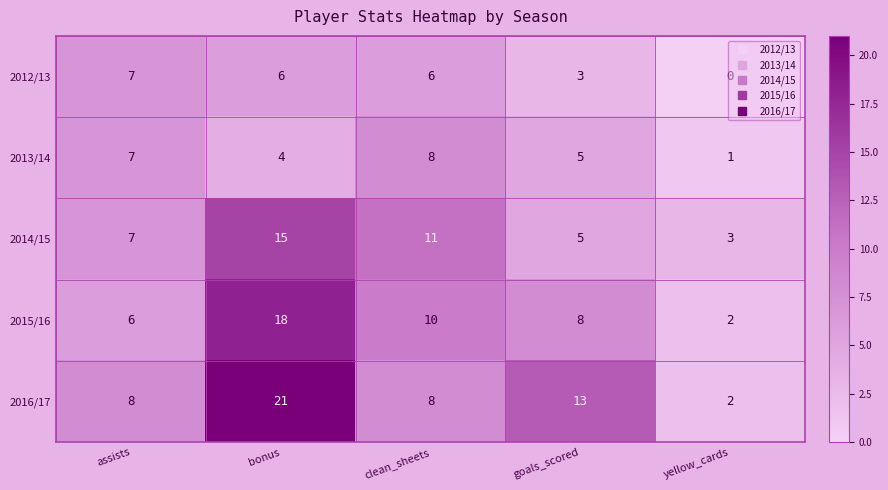

What is the difference between the 2013/14 values at assists and bonus?

3